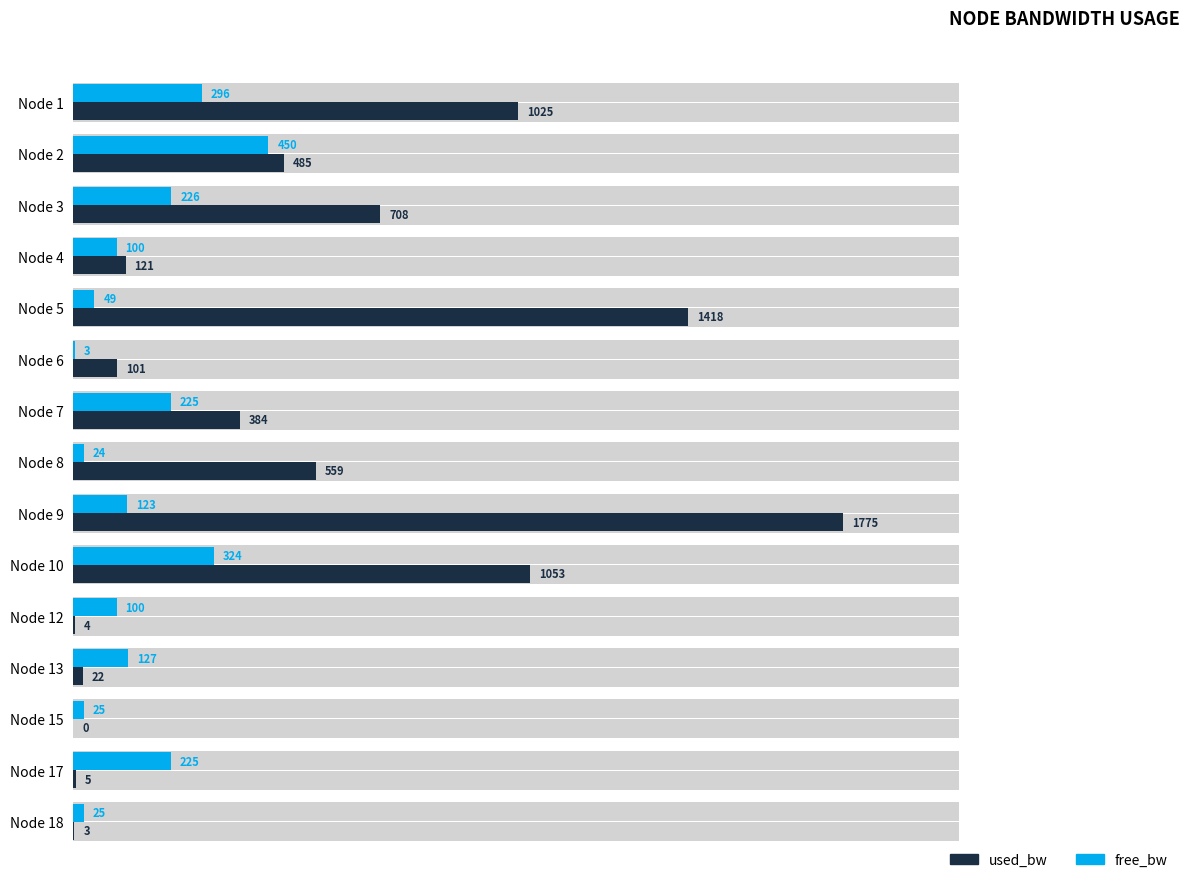

Reading left to right, extract all data points from this chart.

used_bw: 1025.5	484.9	707.8	120.6	1417.9	100.5	383.9	559.4	1774.6	1053.5	4.0	22.0	0.2	5.3	2.6
free_bw: 296.2	449.7	225.8	99.9	48.6	3.0	224.6	24.4	123.2	323.9	100.0	126.5	25.0	225.0	25.0